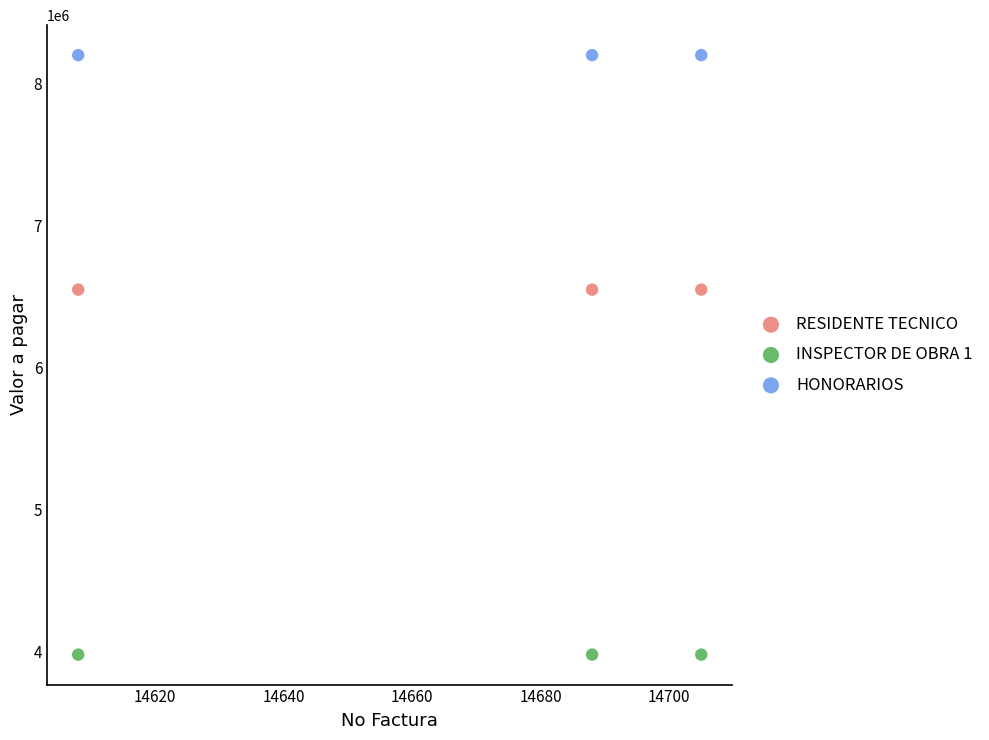

Across all data points, what is the average Y value?

6243767.0